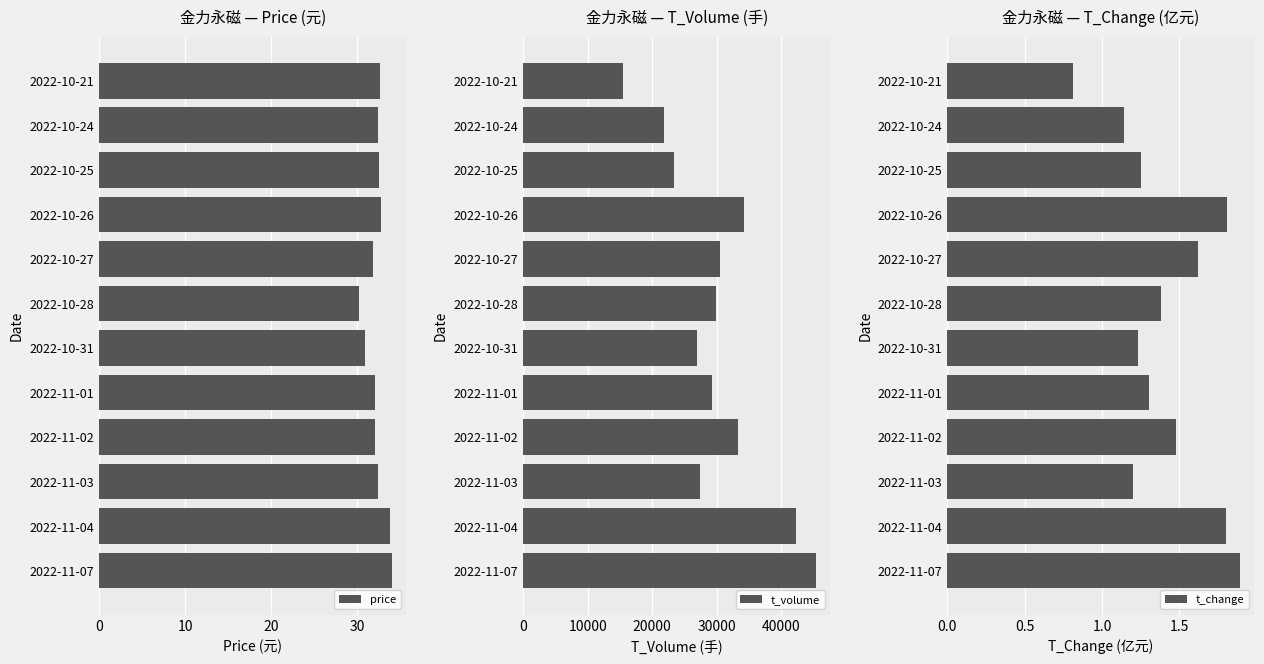

What is the sum of the price values at 2022-10-27 and 2022-10-26?

64.7